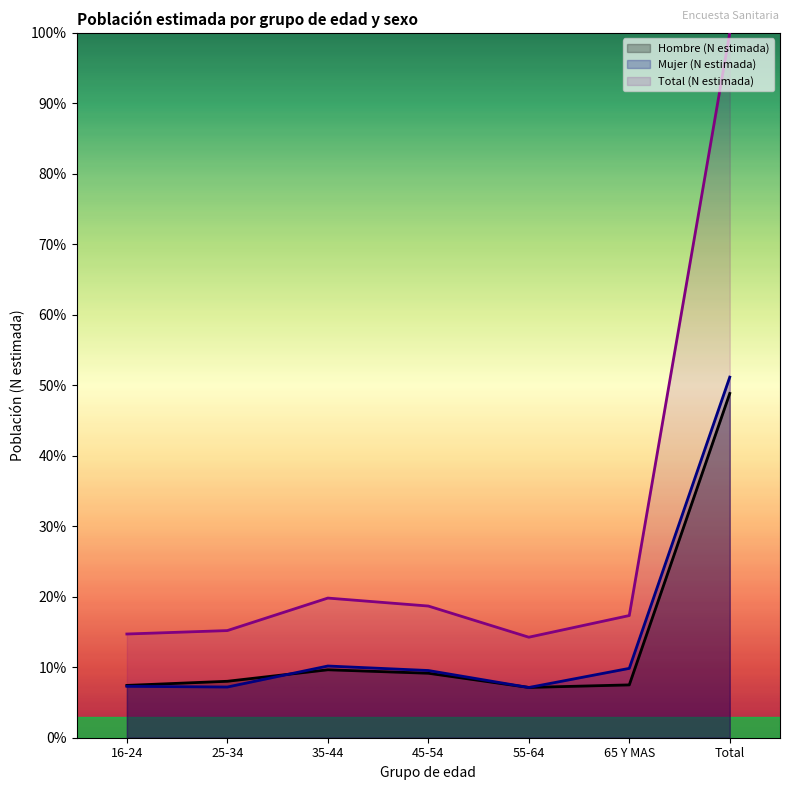

What is the sum of the Total (N estimada) values at 16-24 and 65 Y MAS?

32.0